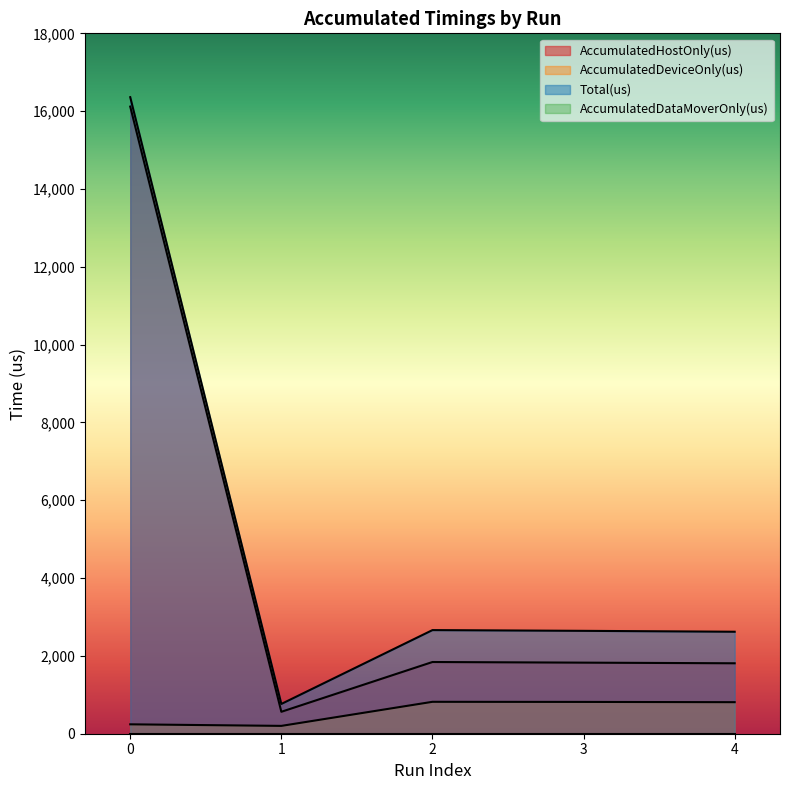

How many lines are shown in the chart?

4